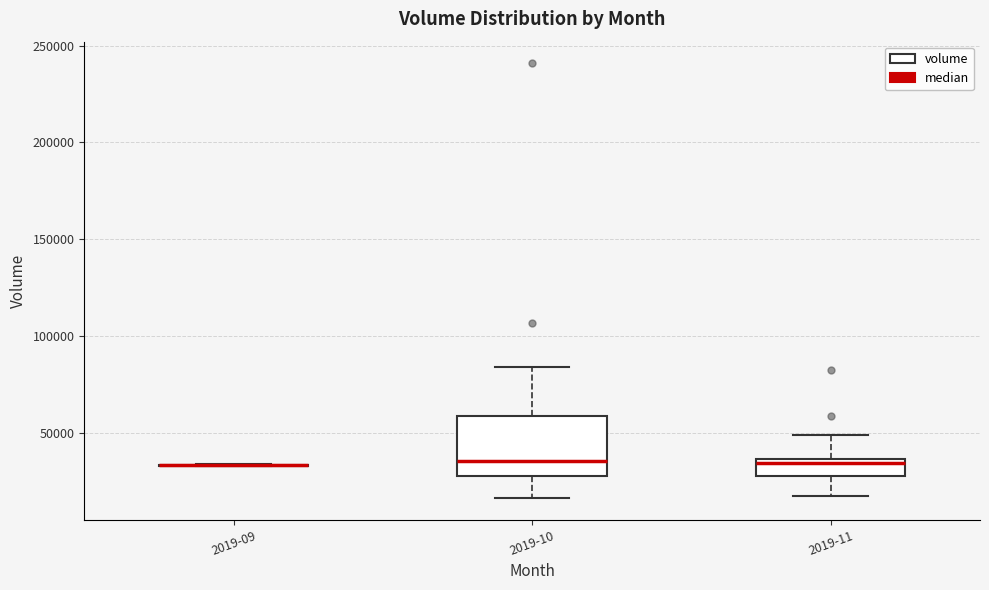

Reading left to right, transcribe this box plot: for each box, give where its median line is, the range the box spans, and where its two whiskers end, as read against the y-axis. The values are not printed on the chart, so give them approximately, as read against the axis.

2019-09: box collapsed to a line at 35000, whiskers 35000 to 35000
2019-10: median 35000, box 30000 to 60000, whiskers 15000 to 85000
2019-11: median 35000 (just below the box's upper edge), box 30000 to 35000, whiskers 15000 to 50000